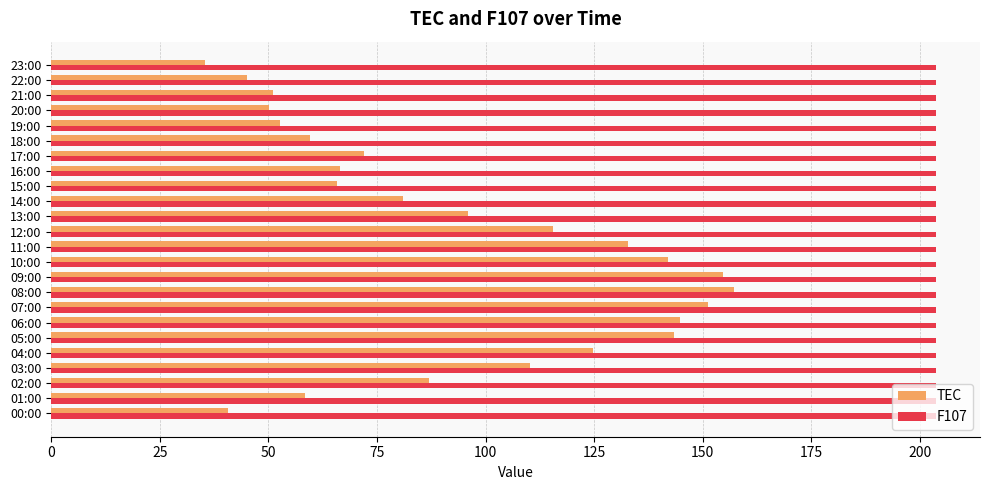

How many data points in TEC are above 86?

12